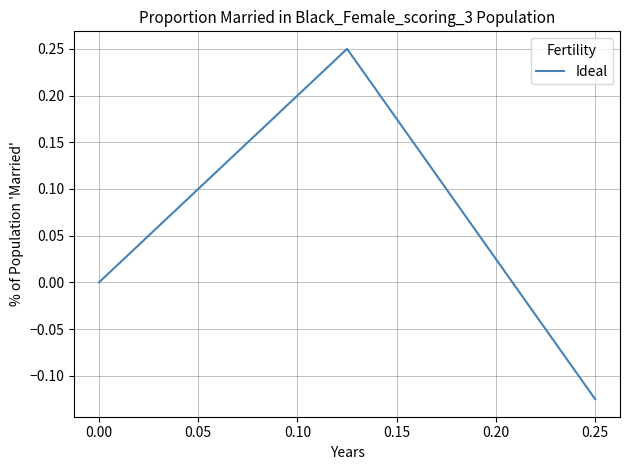

What is the sum of all values?

0.1